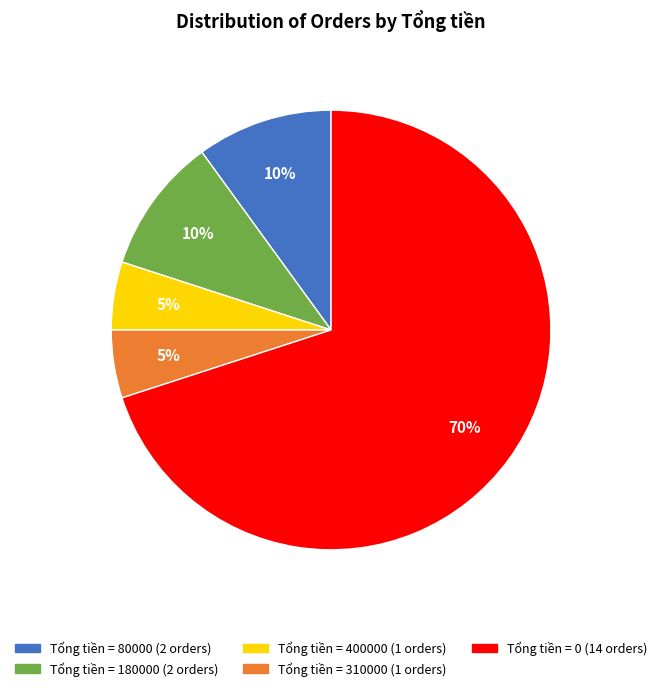

To the nearest percent, what is the difference between the largest and smallest slice percentages?

65%